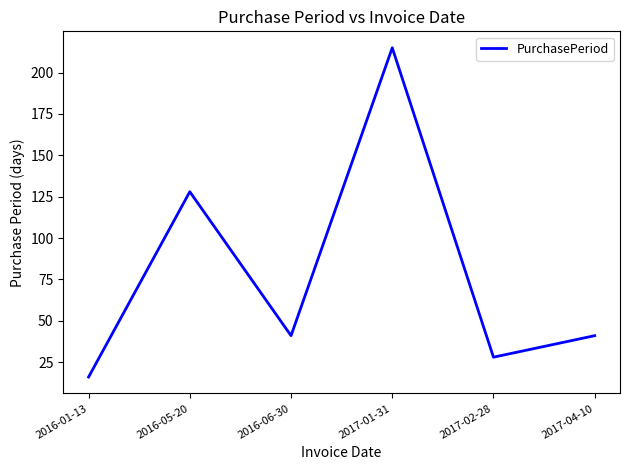

Count the number of categories in the chart.

6